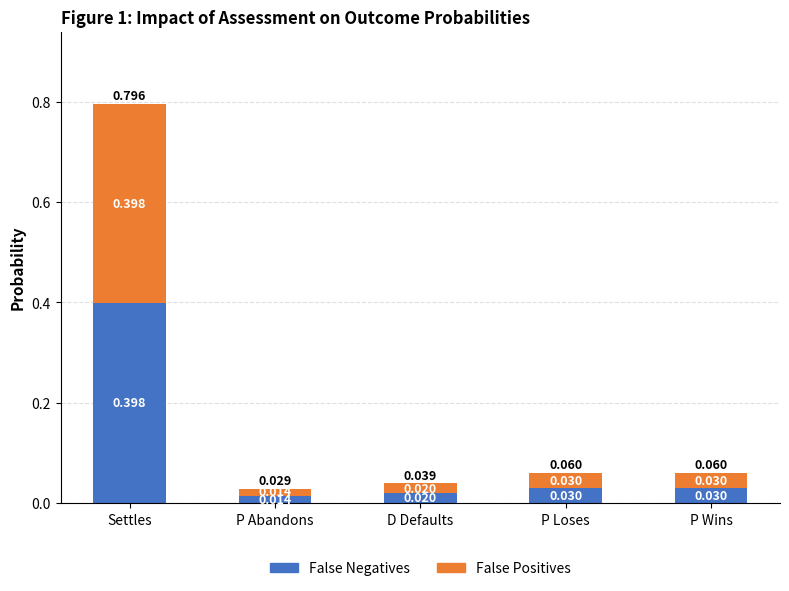

At which label is False Negatives closest to 0?

P Abandons